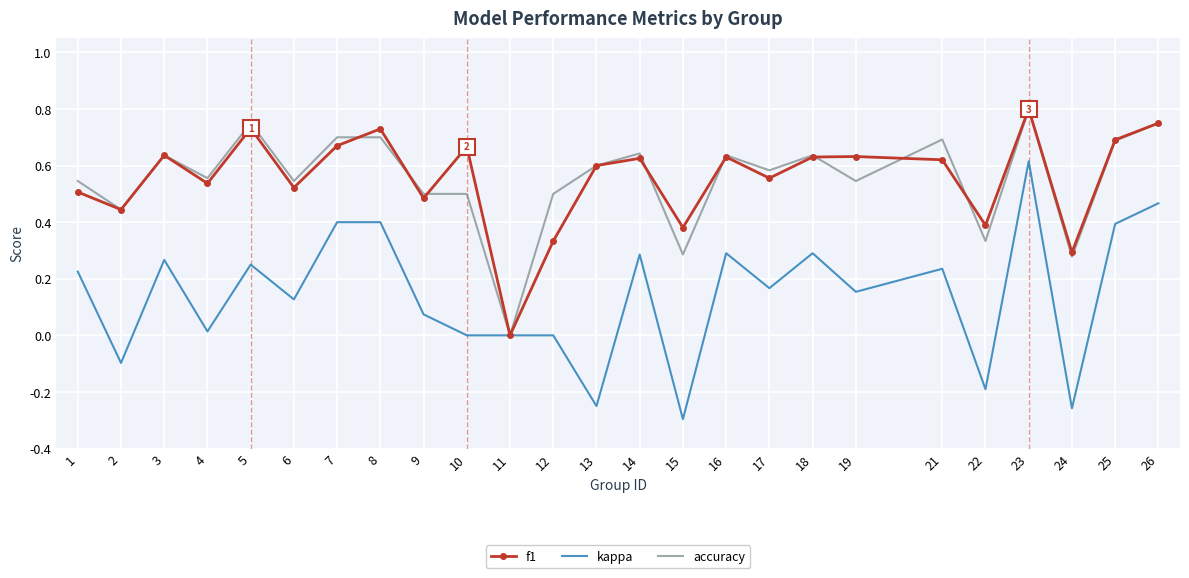

The value of kappa at 19 is 0.0. True or false?

False